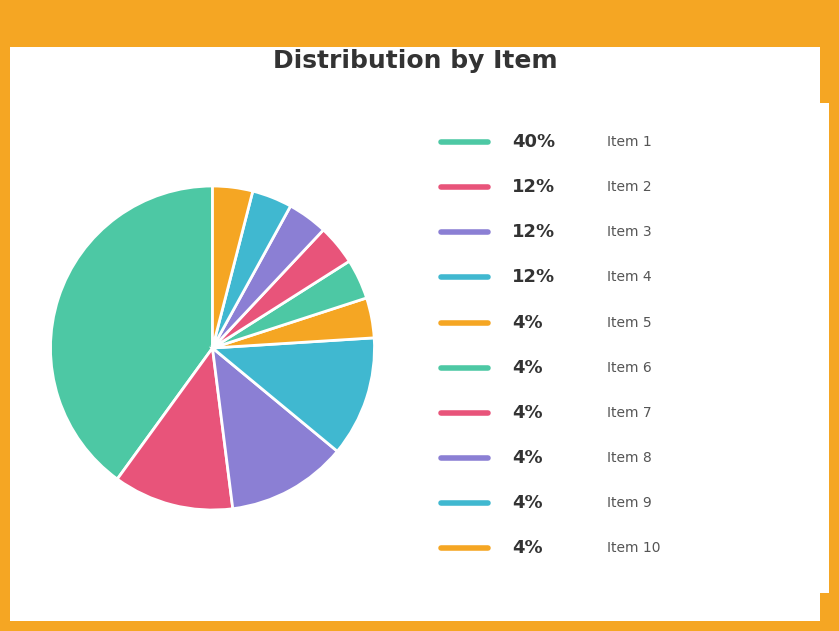

Is there a majority slice in this chart?

No